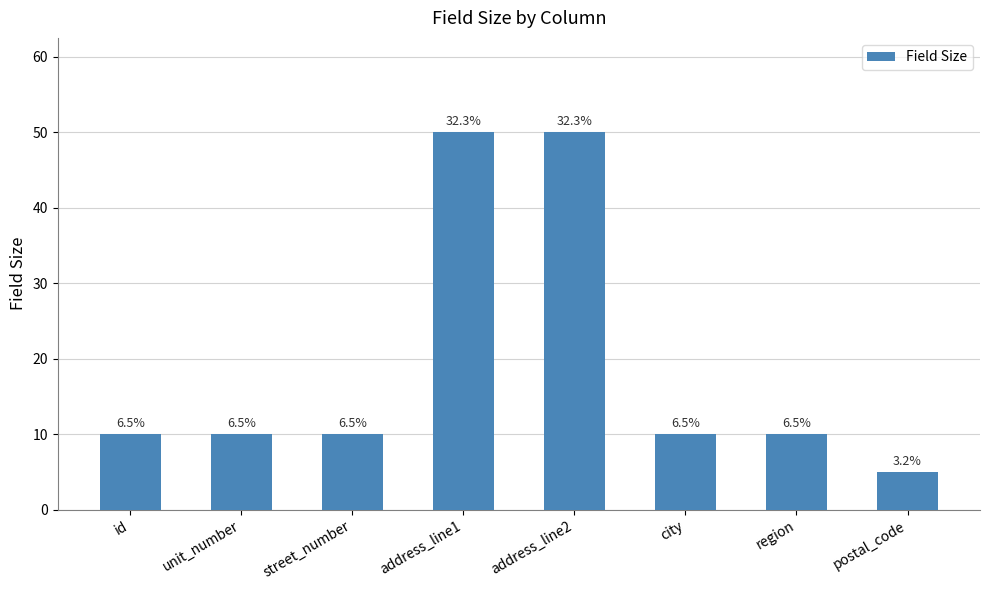

How many bars are there in total?

8